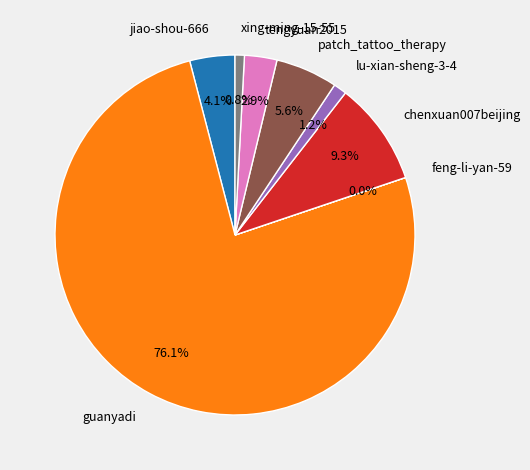

Between tengyuan2015 and xing-ming-15-55, which is larger?

tengyuan2015